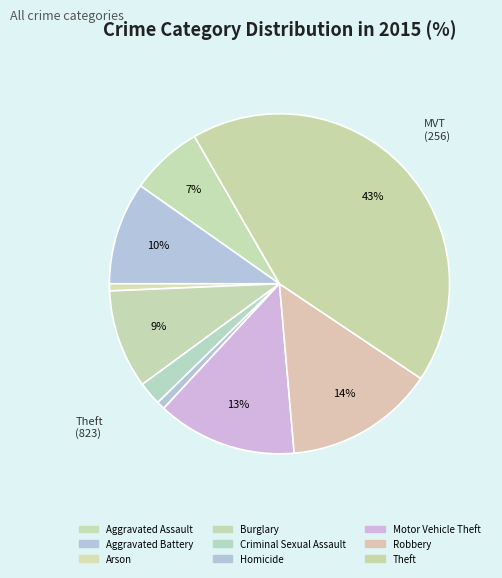

Count the number of slices in the pie.

9